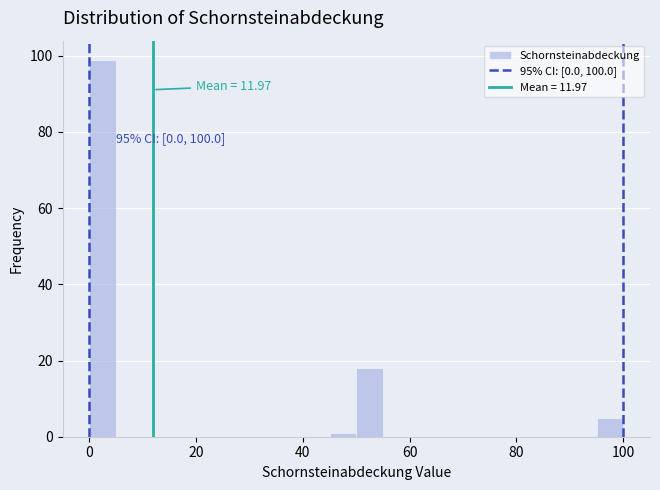

Around what value on the x-axis is the tallest bar? Give the approximate position of its centre, as read against the axis.

2